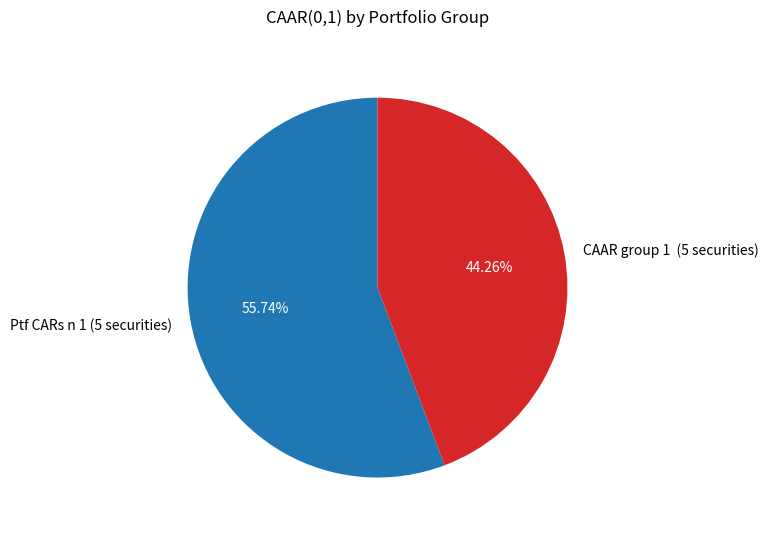

True or false: Ptf CARs n 1 (5 securities) accounts for 67% of the total.

False